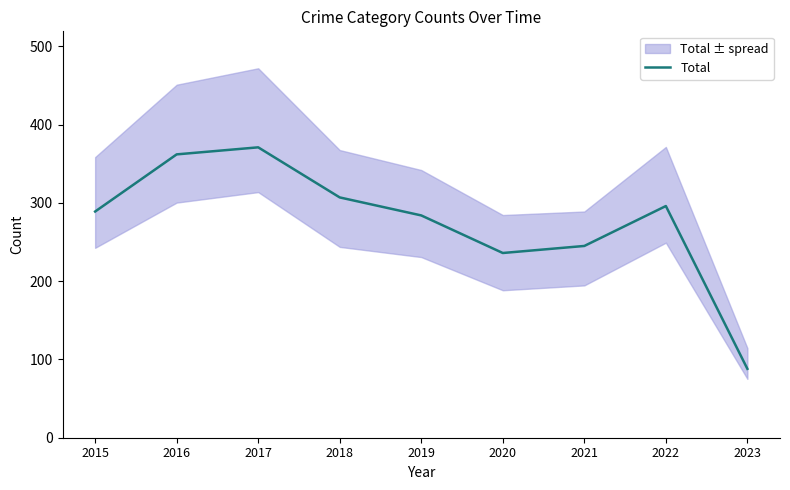

What is the sum of the values at 2020 and 2023?

324